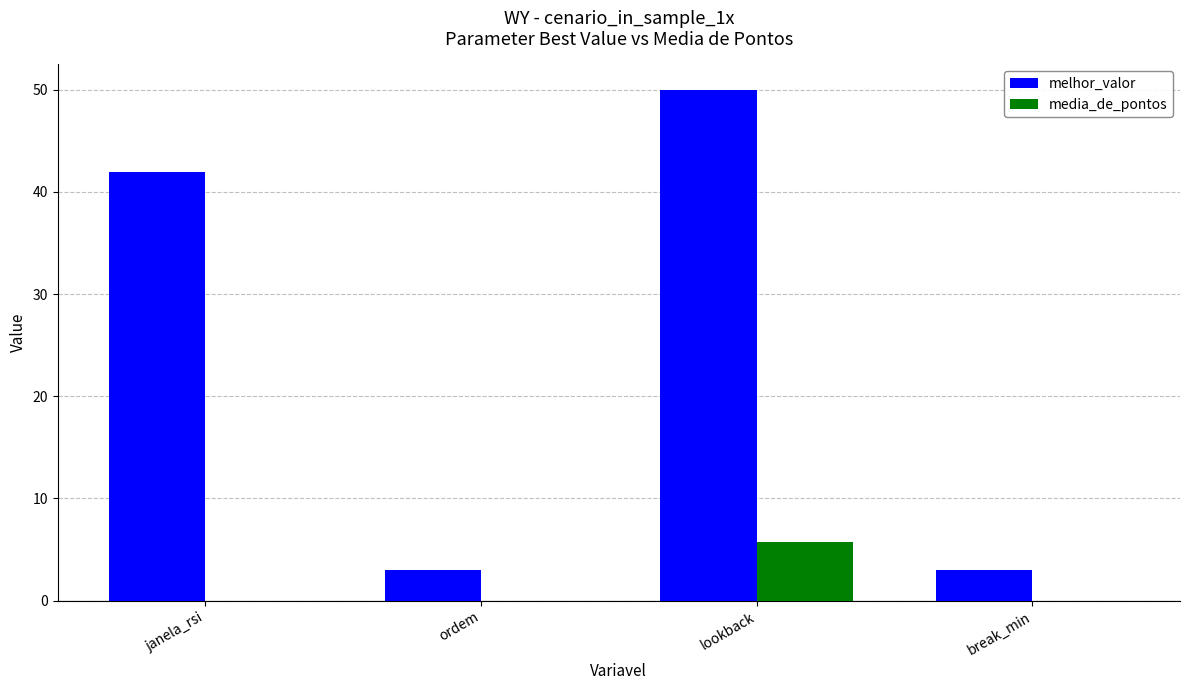

How many groups of bars are there?

4